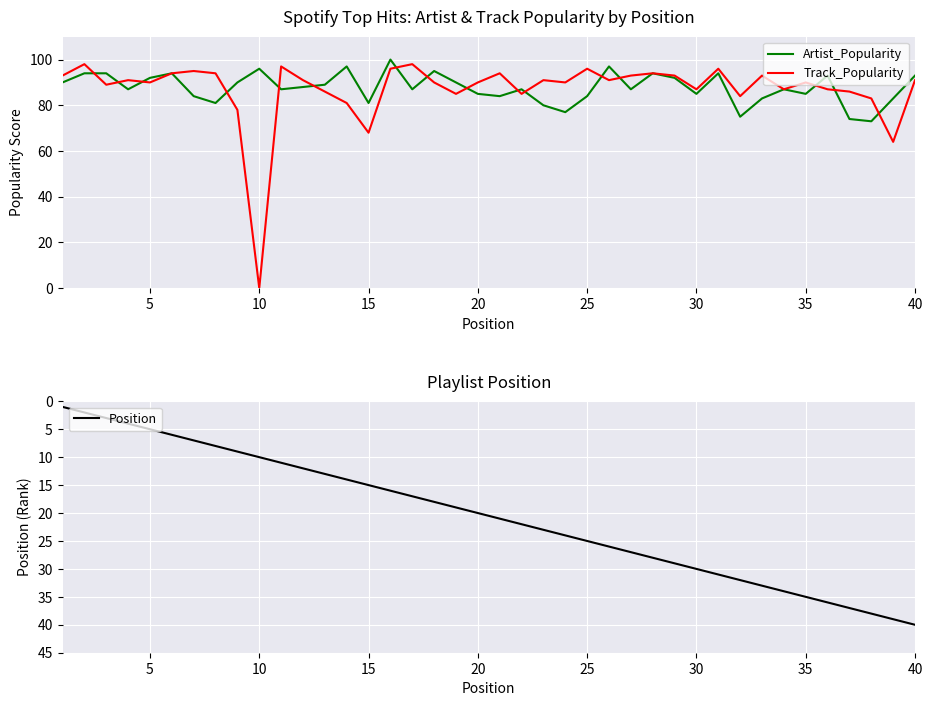

The Track_Popularity series shows 91 at 40. True or false?

True